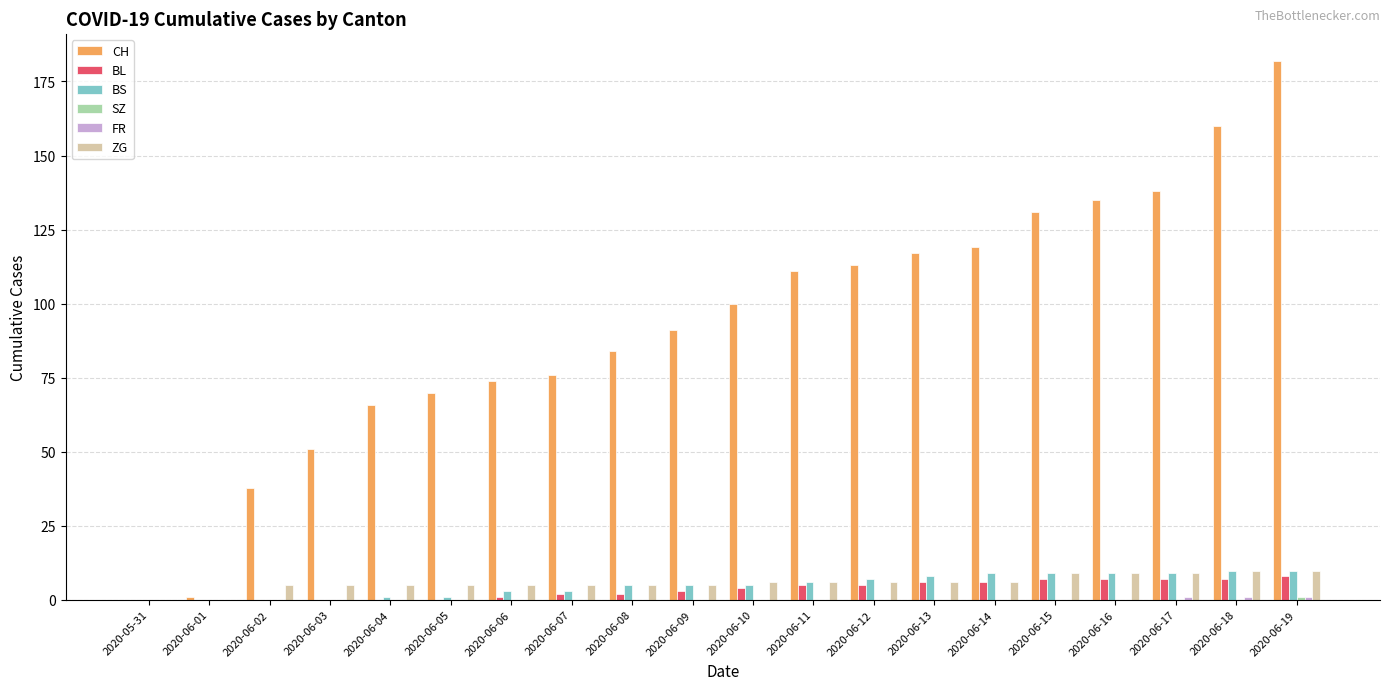

What is the sum of all BS values?

100